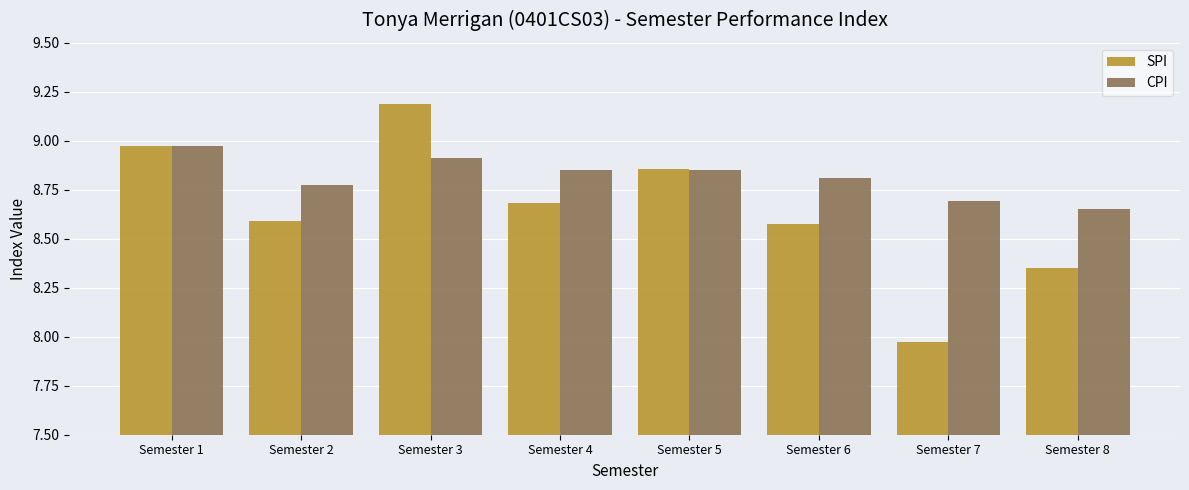

List the series in order of their peak value, lowest first.

CPI, SPI